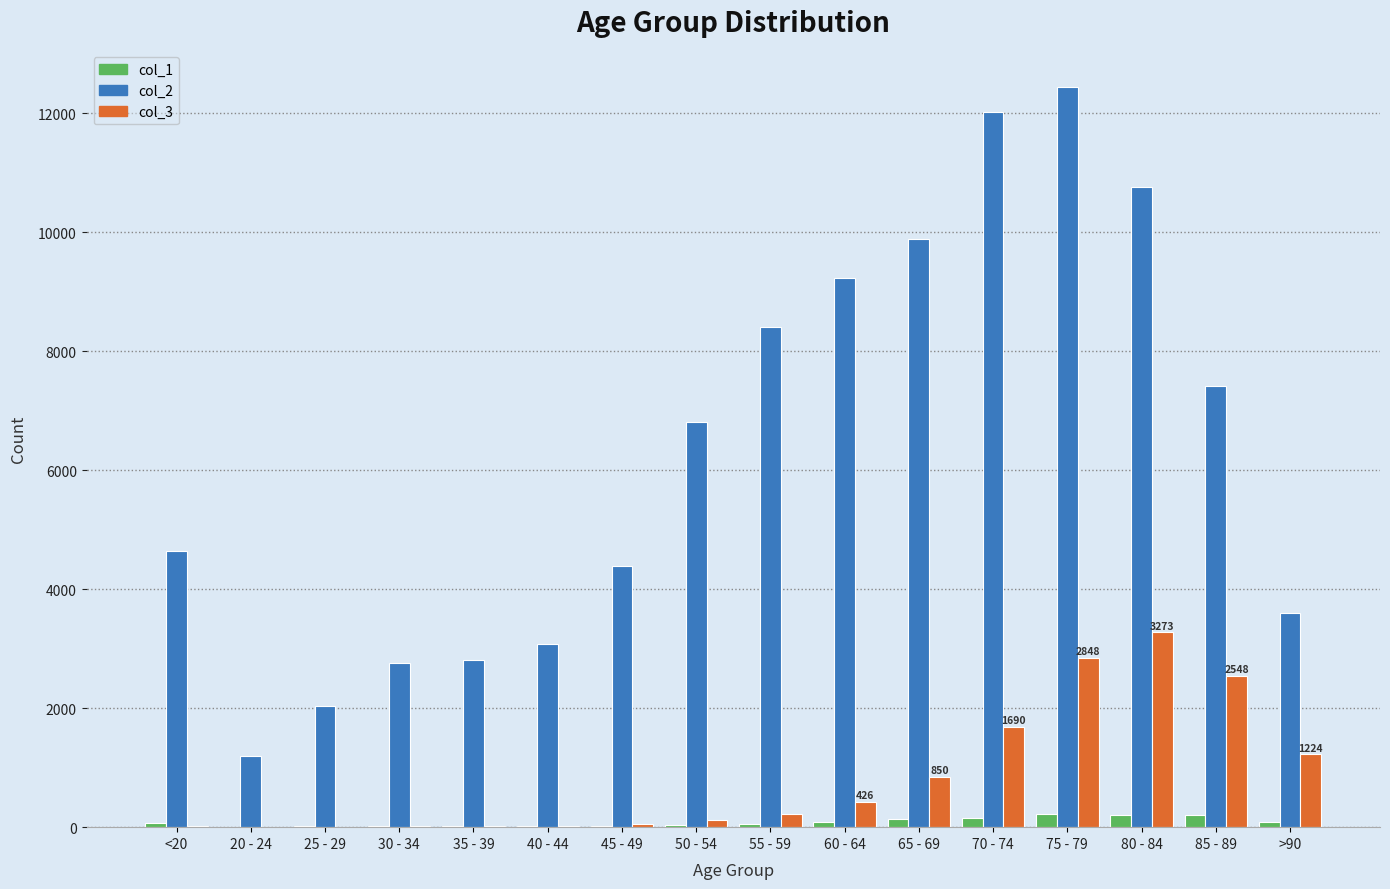

At which label does col_2 reach its peak?

75 - 79